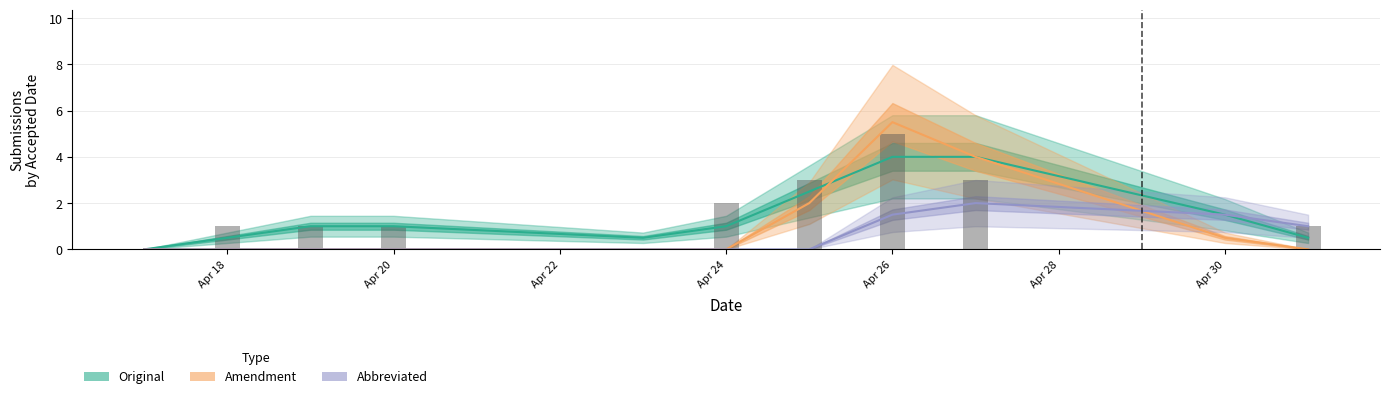

List the series in order of their peak value, highest first.

Amendment, Original, Abbreviated